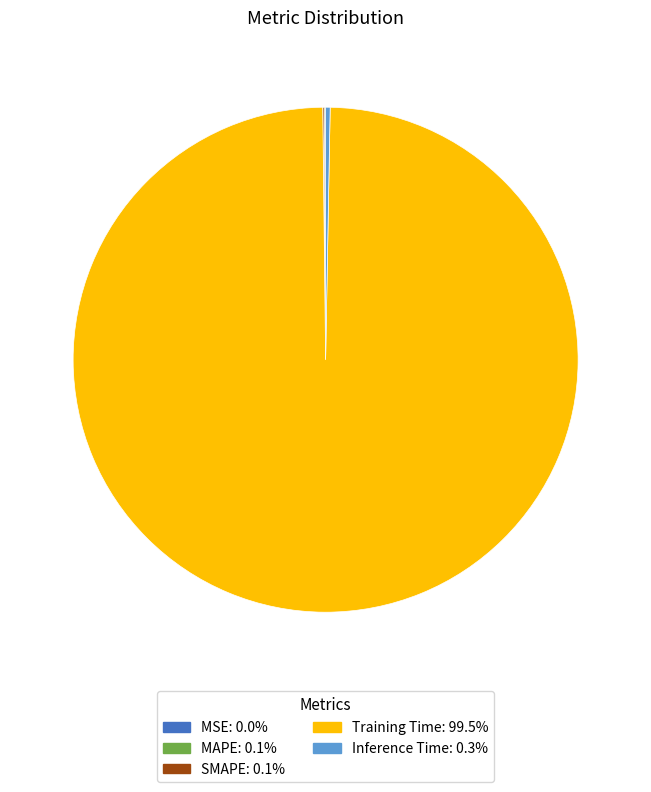

Which slice is the largest?

Training Time